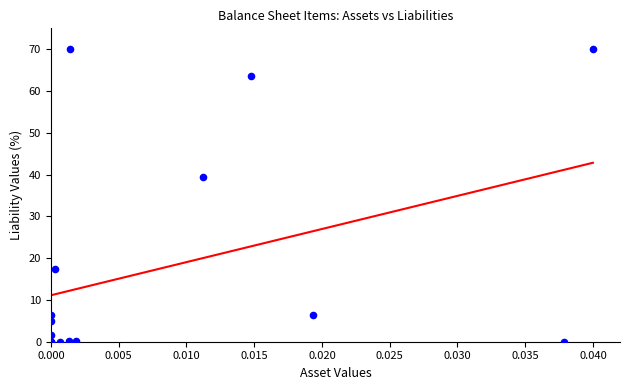

What Y value in the scatter plot is closest to 35?

39.5